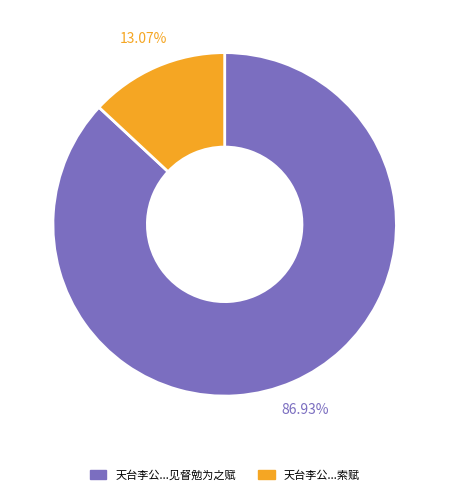

Does any single category account for the majority?

Yes